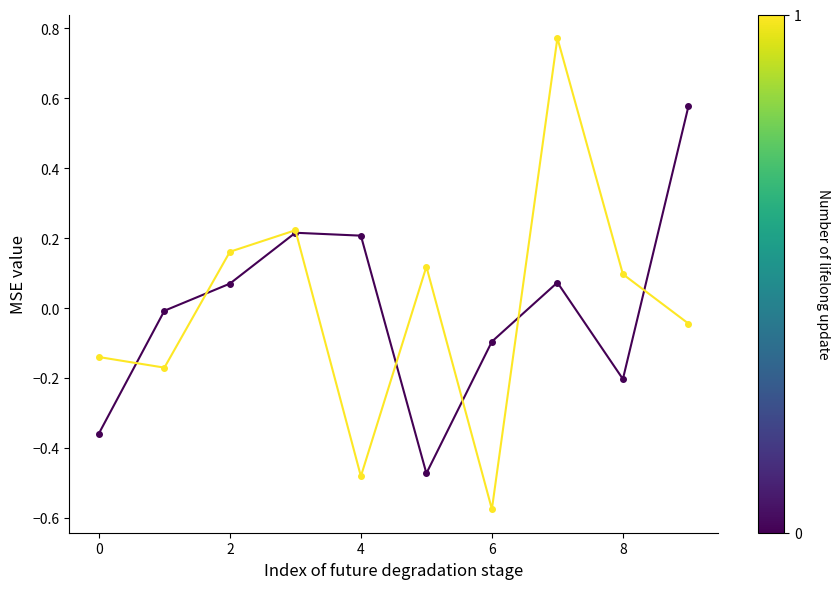

How many series are shown in this chart?

2